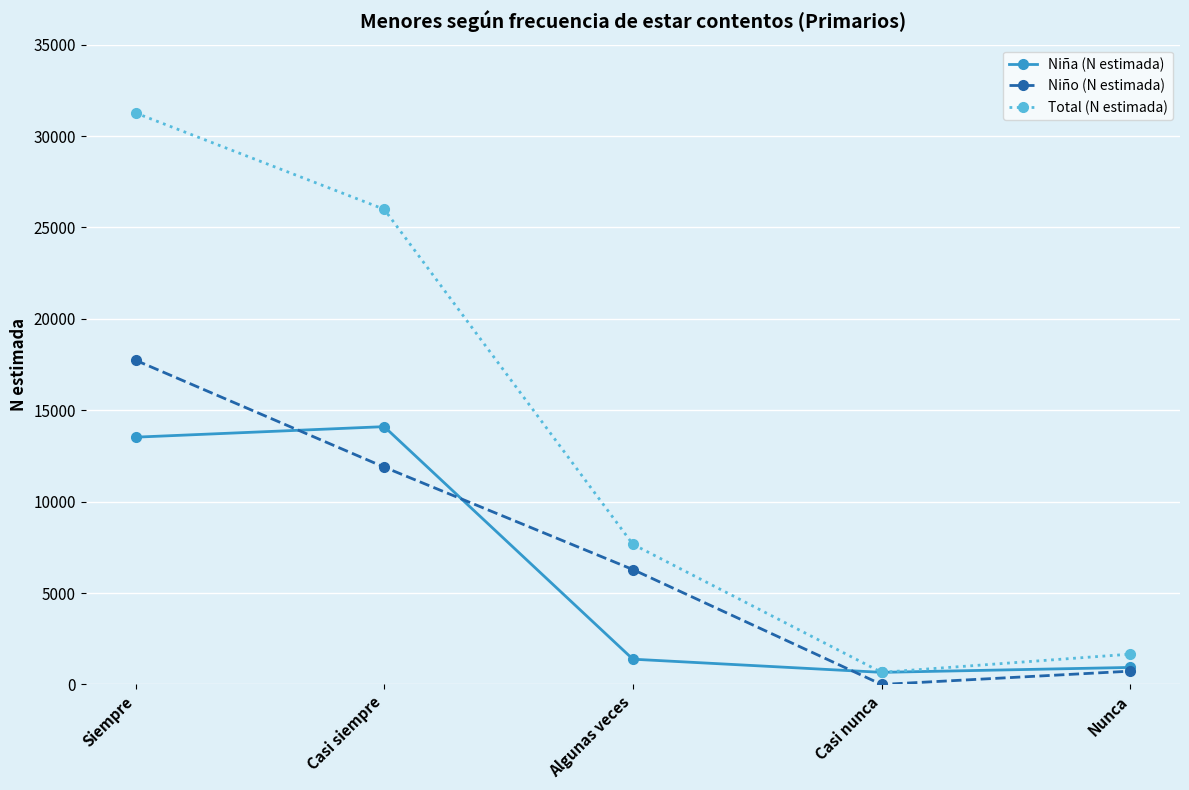

Which series has the largest range (max minus min)?

Total (N estimada)